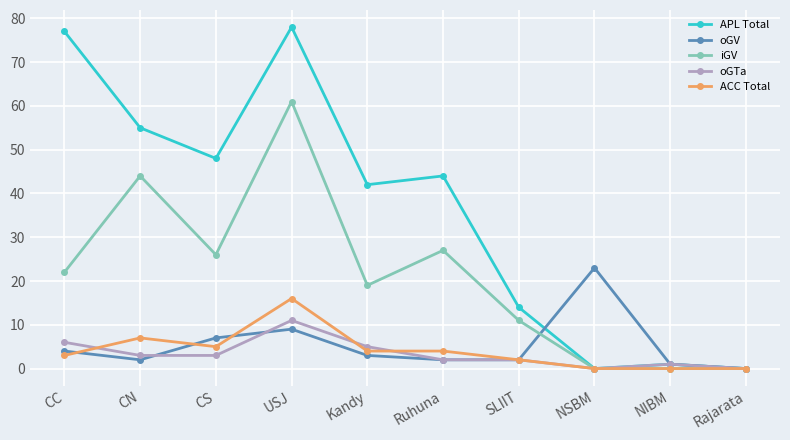

Is the value of iGV at SLIIT greater than the value of ACC Total at CN?

Yes